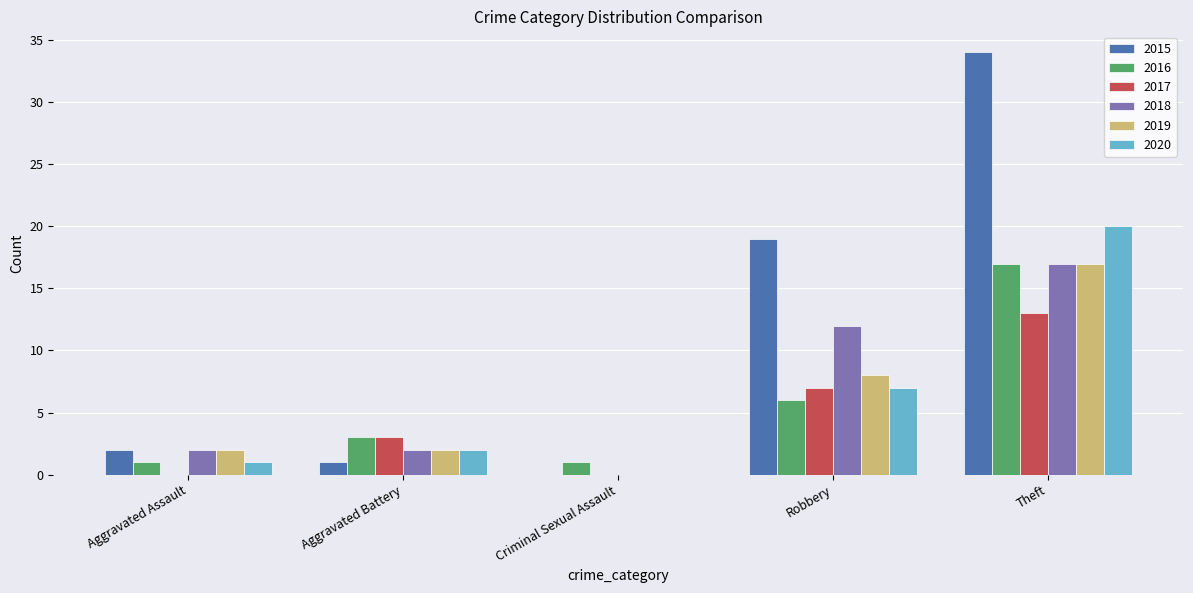

Is the value of 2020 at Criminal Sexual Assault greater than the value of 2015 at Theft?

No